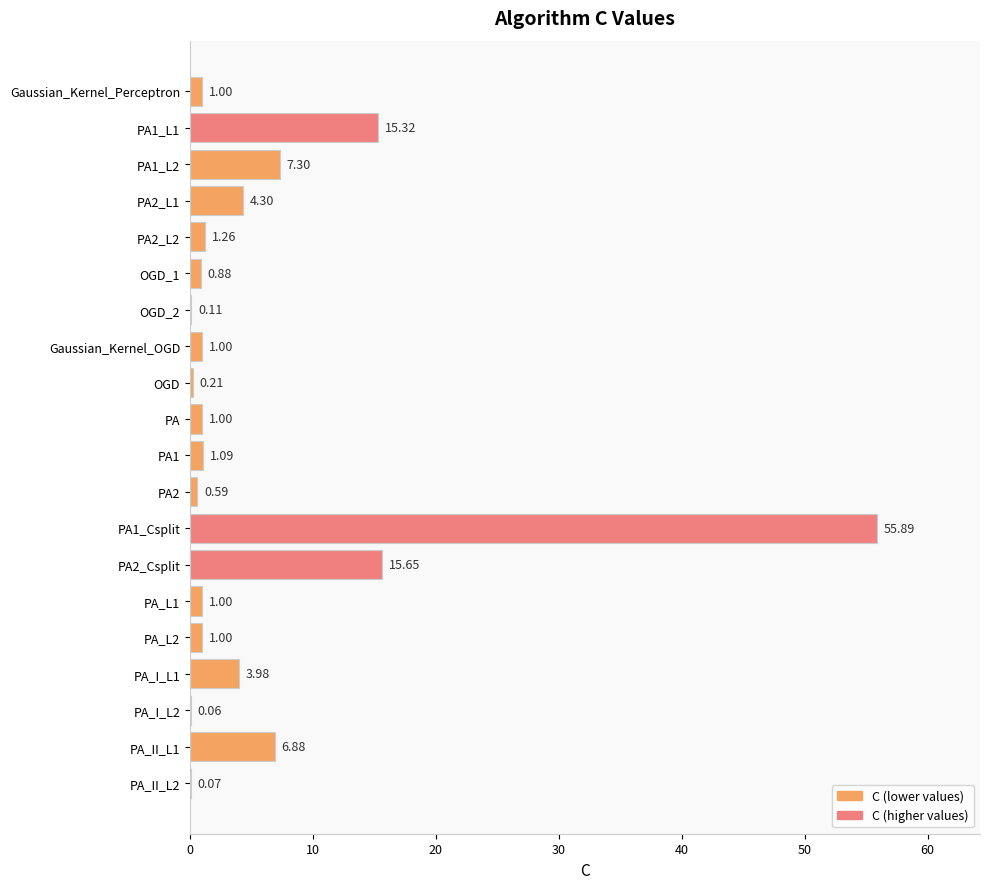

What is the sum of all values?

118.6